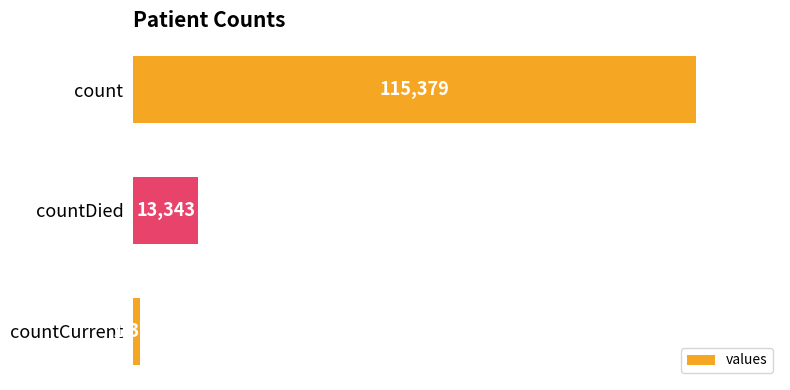

Which category has the lowest value across all series?

countCurrent